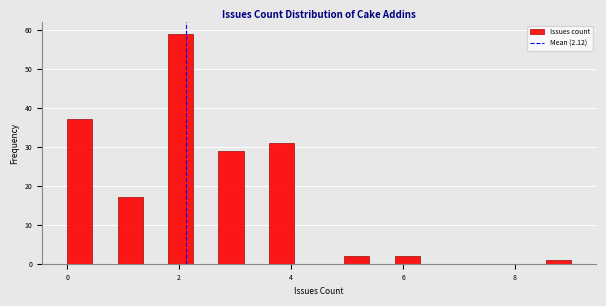

Around what value on the x-axis is the tallest bar? Give the approximate position of its centre, as read against the axis.

2.0